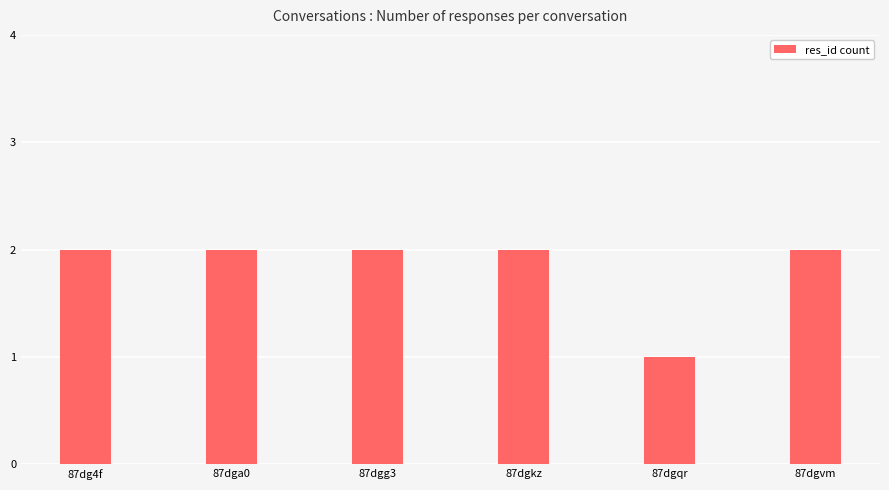

The value at 87dgkz is 3. True or false?

False